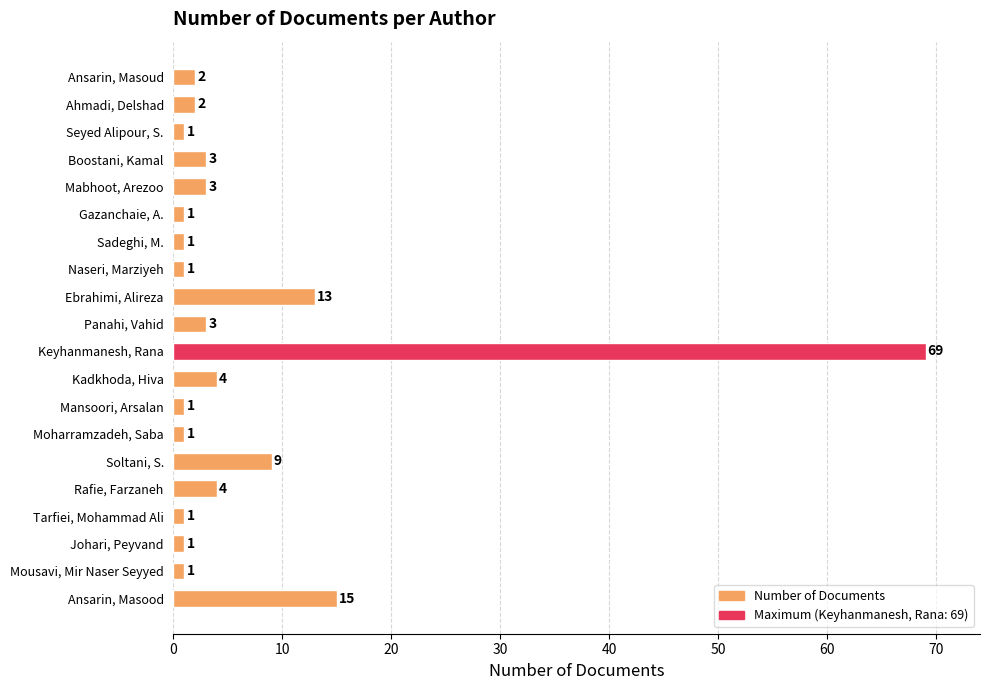

What is the smallest value displayed?

1